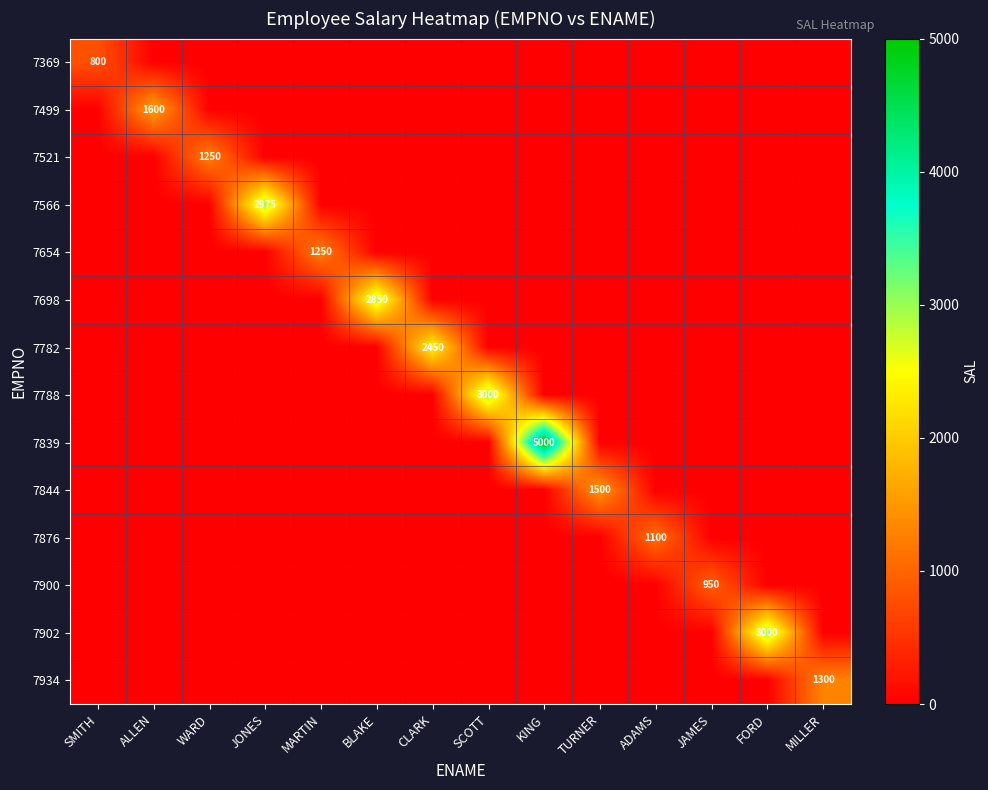

At ALLEN, list the series in order from smallest to largest.

7369, 7521, 7566, 7654, 7698, 7782, 7788, 7839, 7844, 7876, 7900, 7902, 7934, 7499